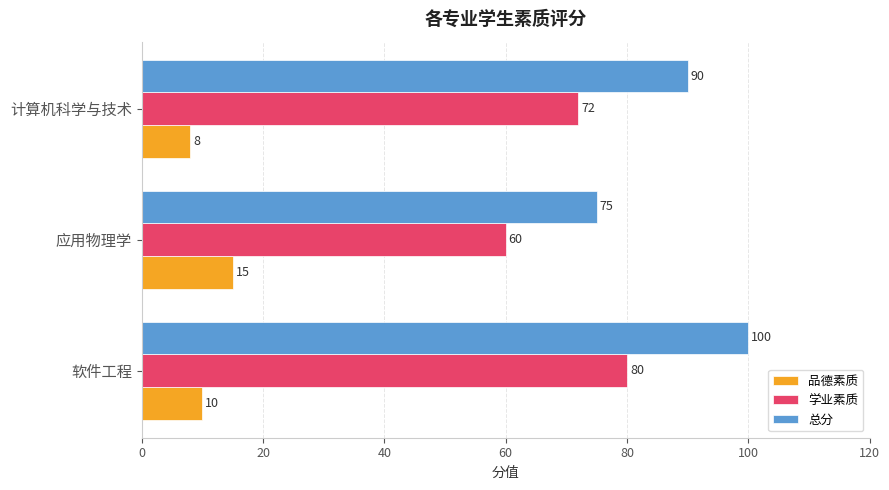

True or false: 学业素质 has a value of 60 at 应用物理学.

True